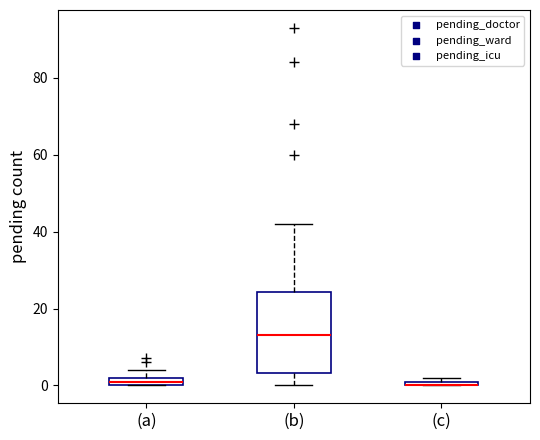

Where is the lower edge of the box for (b) on the y-axis? The values are not printed on the chart, so give them approximately, as read against the axis.

4